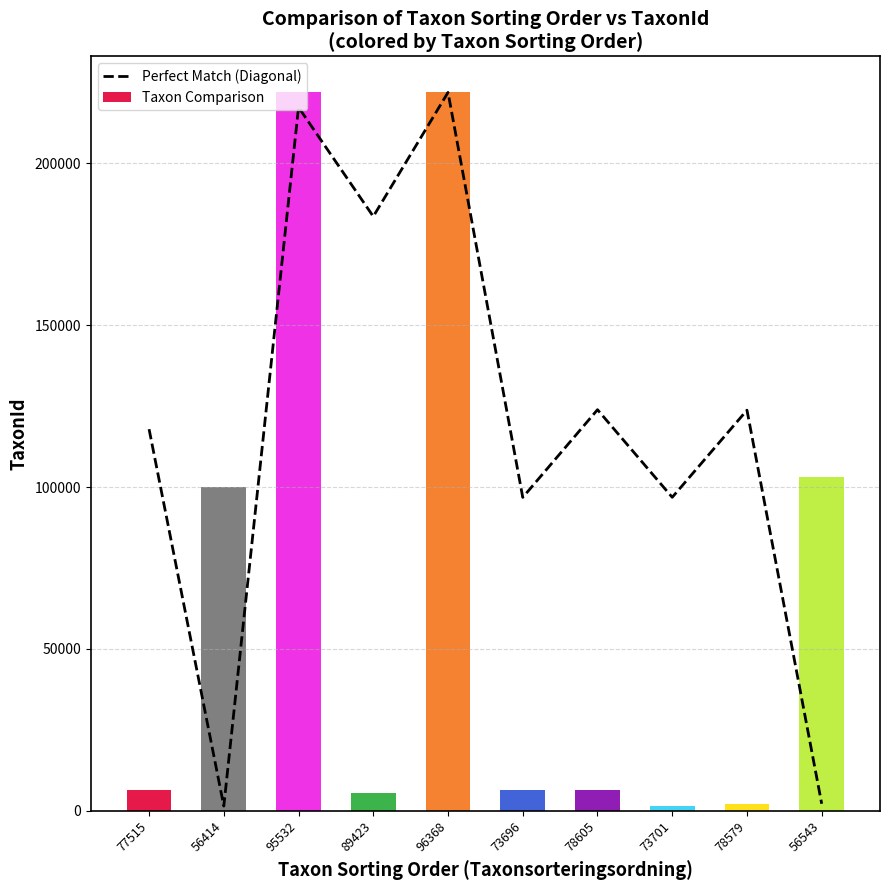

What is the value of the Perfect Match (Diagonal) bar at the 5th from the left?

221952.0